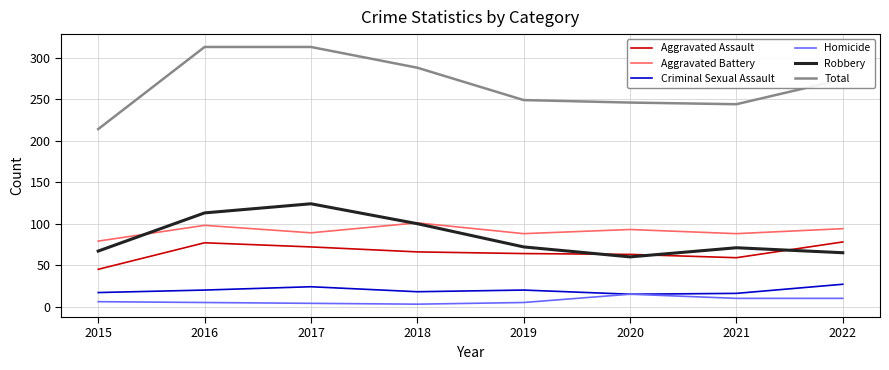

How many lines are shown in the chart?

6